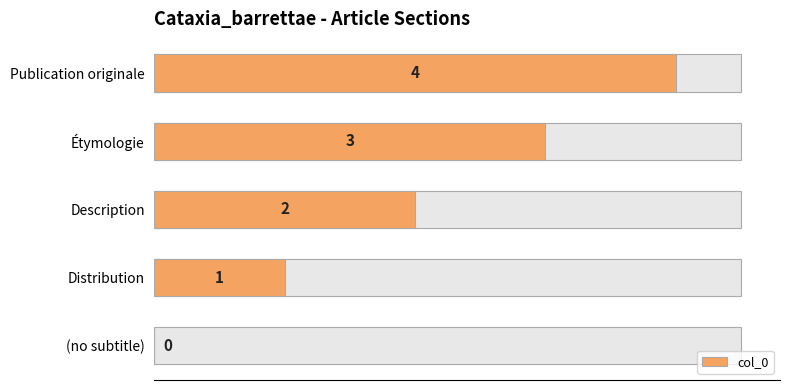

How many bars are there in total?

5